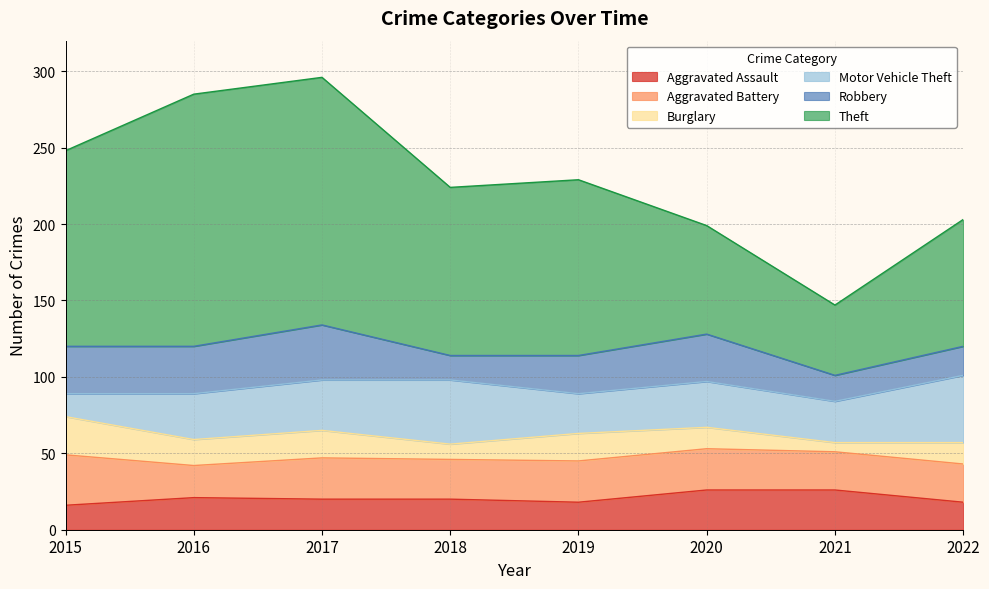

How many data points in Aggravated Battery are above 27?

1